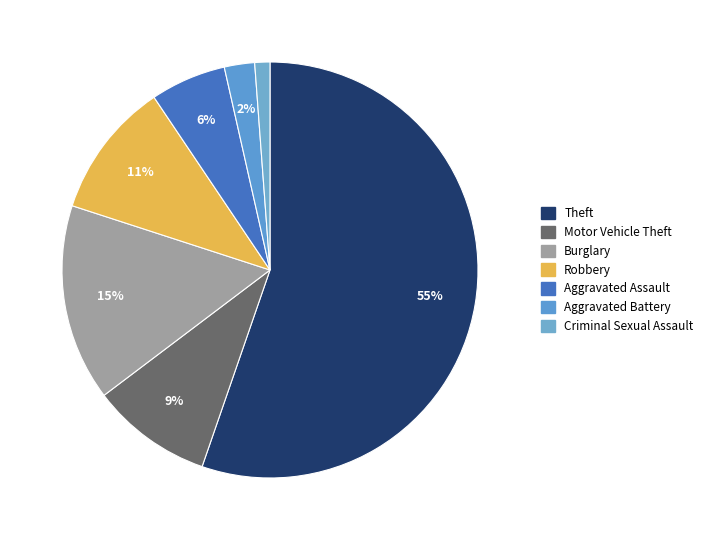

Count the number of slices in the pie.

7